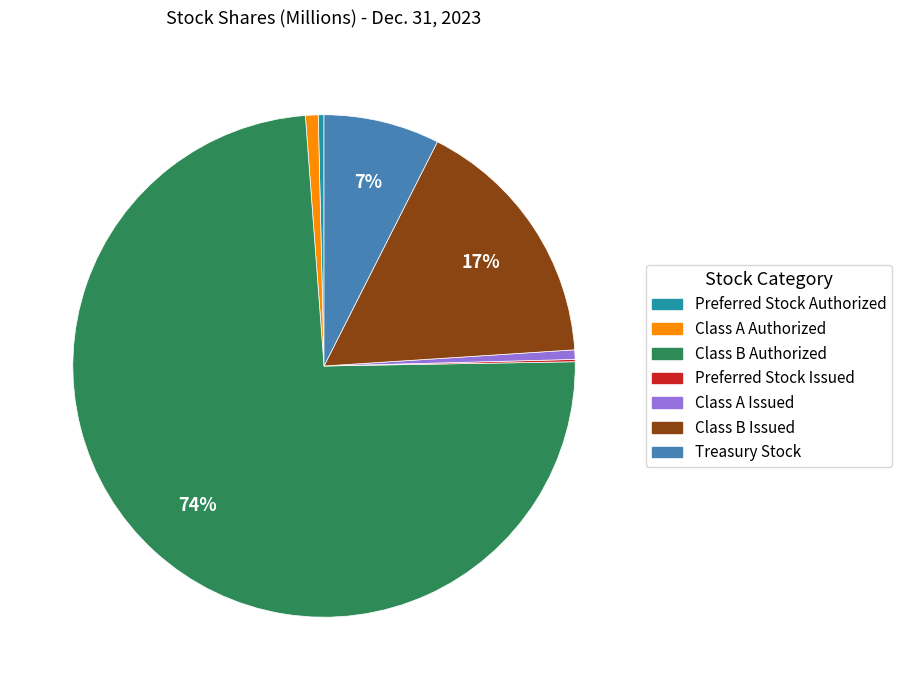

Does any single category account for the majority?

Yes